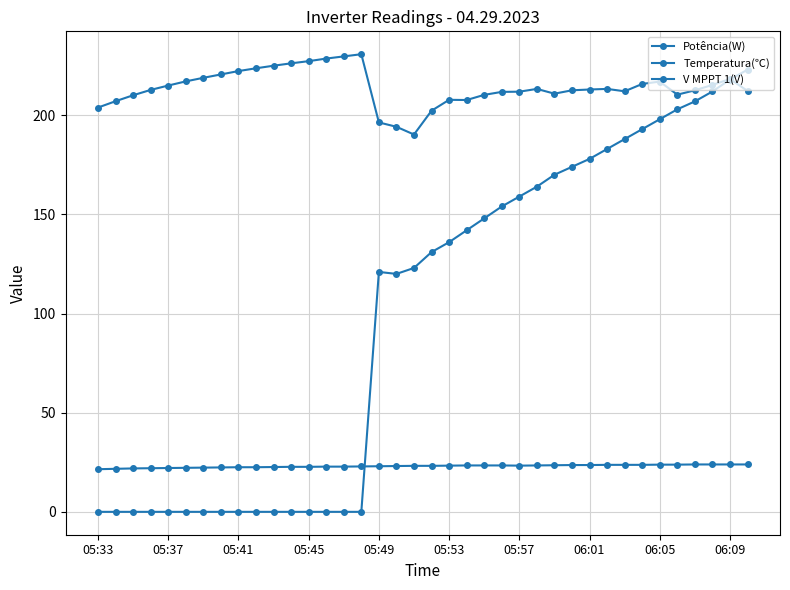

How many values in the Potência(W) series are below 131?

19